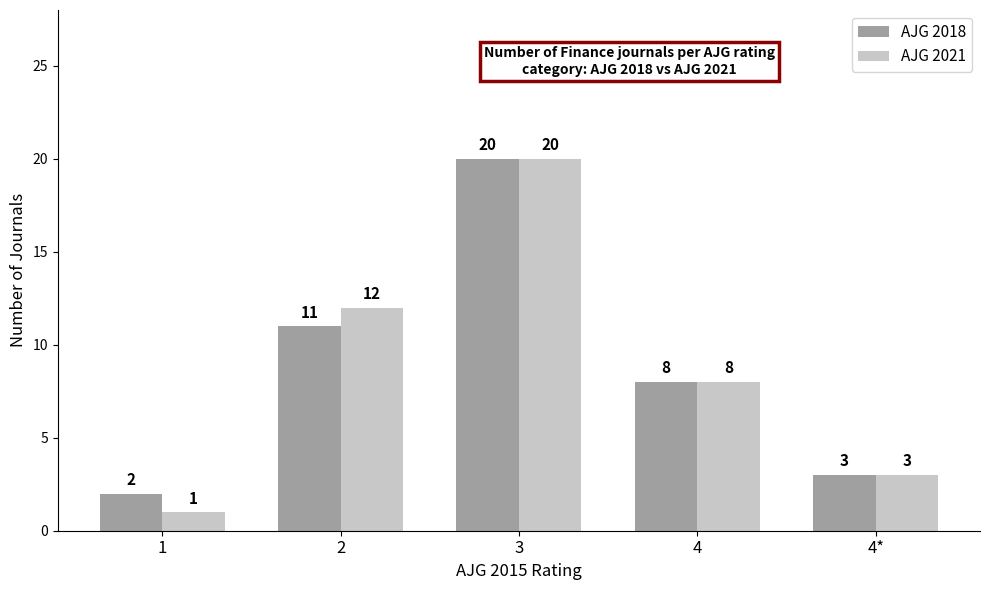

Is the value of AJG 2018 at 1 greater than the value of AJG 2021 at 1?

Yes